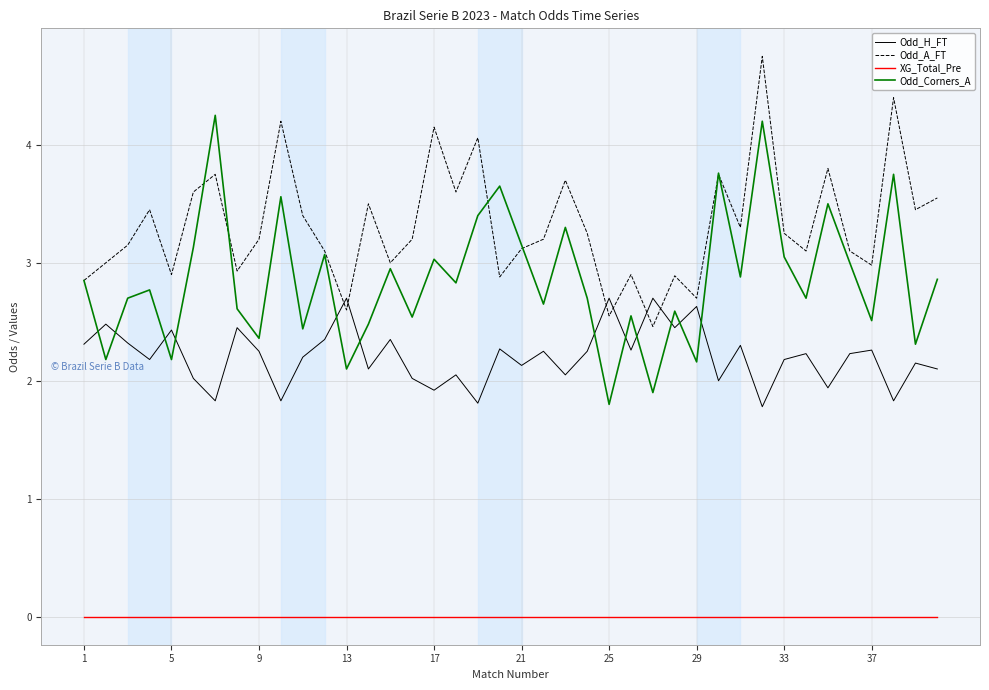

How many lines are shown in the chart?

4